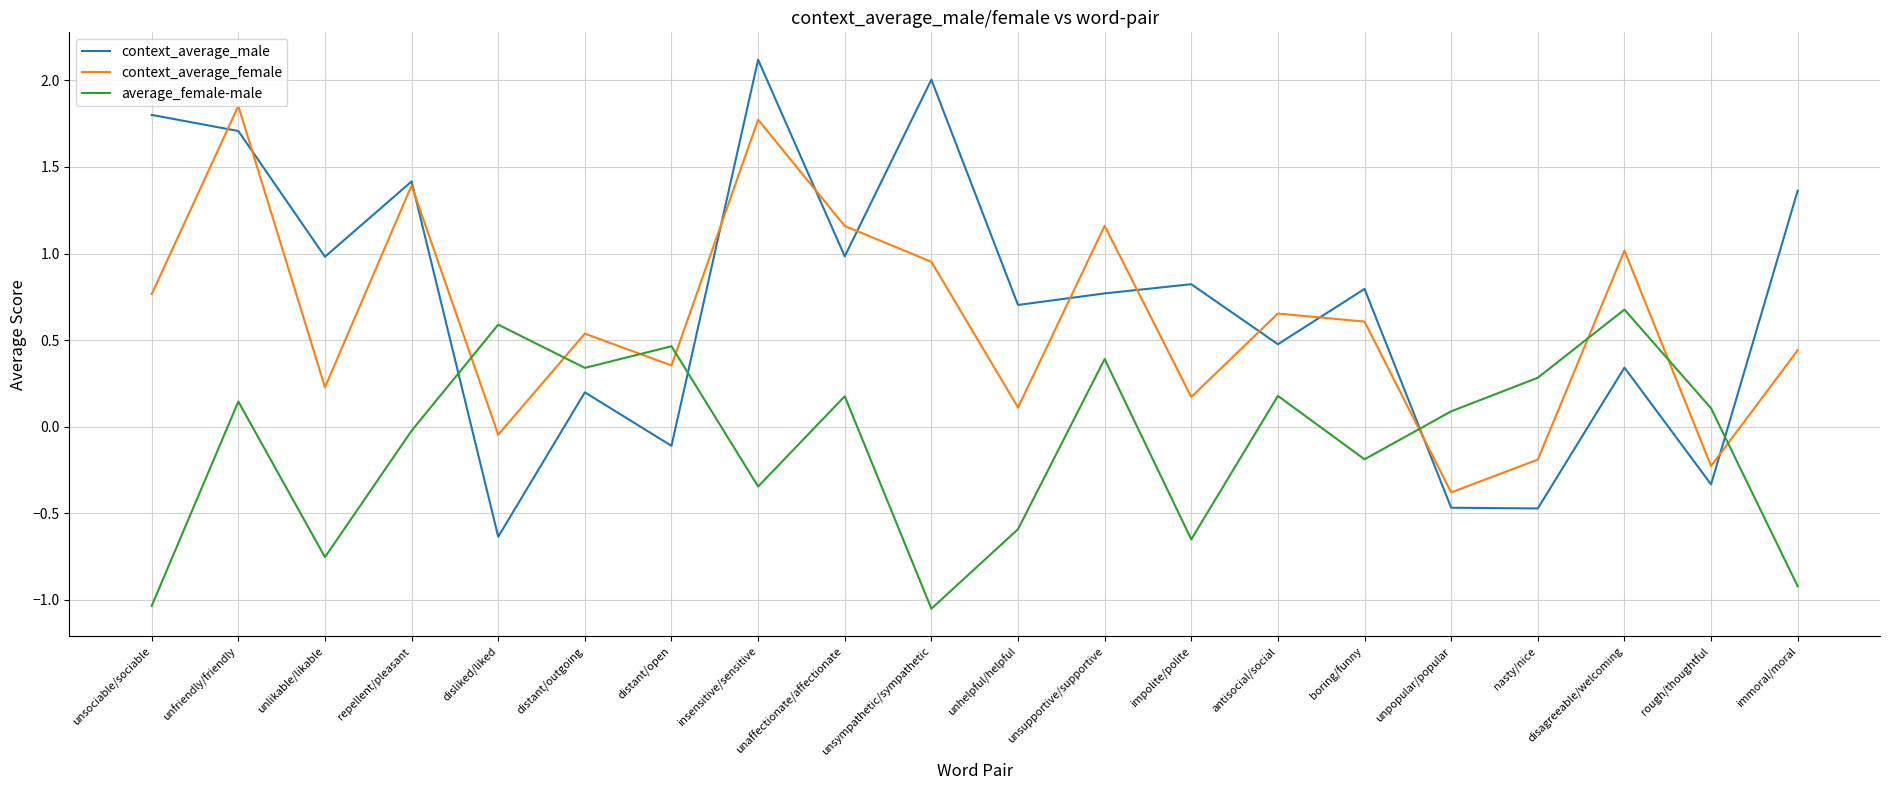

What is the total value across all series at rough/thoughtful?

-0.5